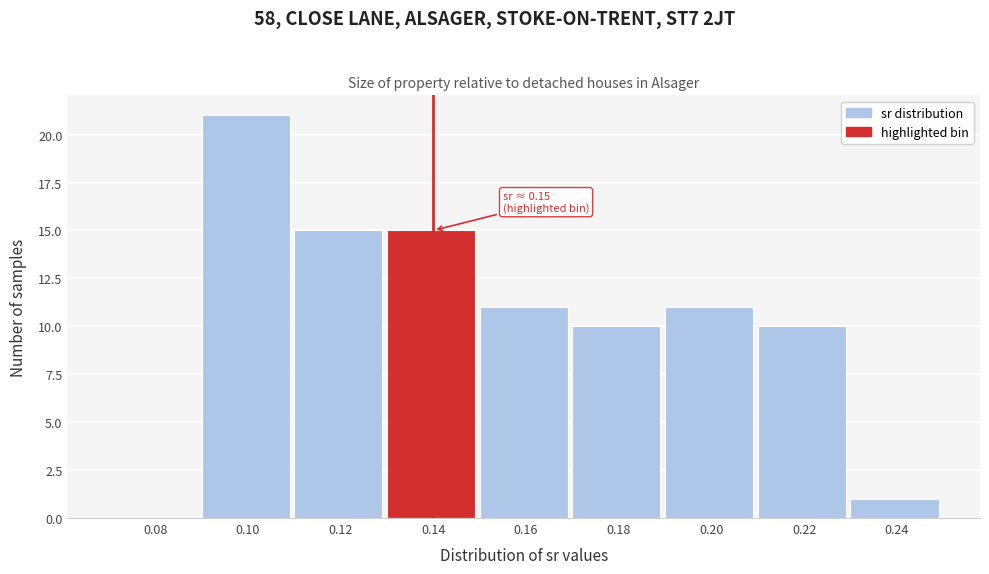

Reading left to right, list all the values displayed in this chart.

0.08=0	0.10=21	0.12=15	0.14=15	0.16=11	0.18=10	0.20=11	0.22=10	0.24=1